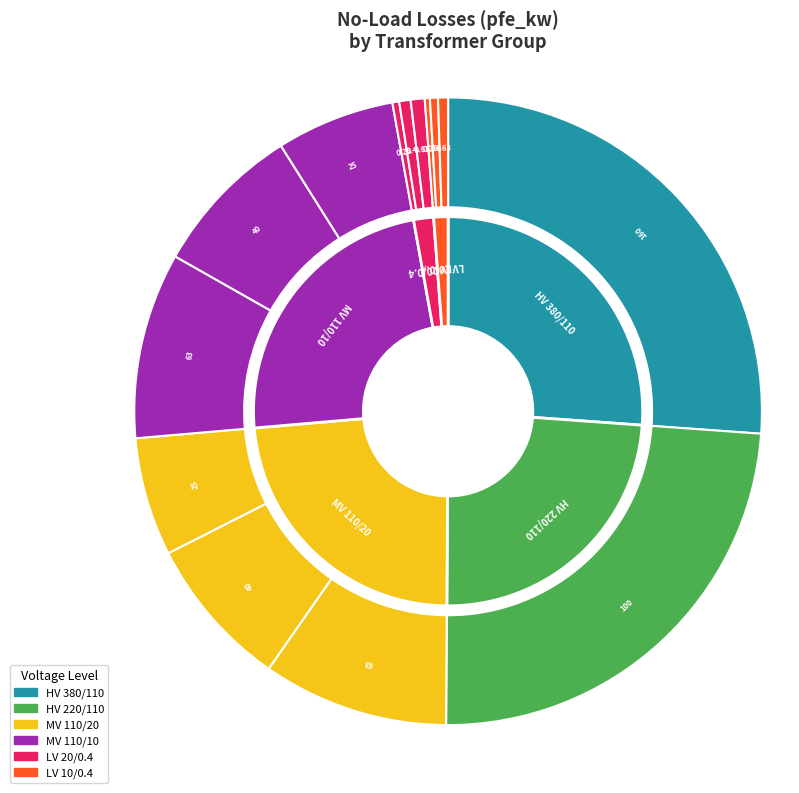

Does any single category account for the majority?

No